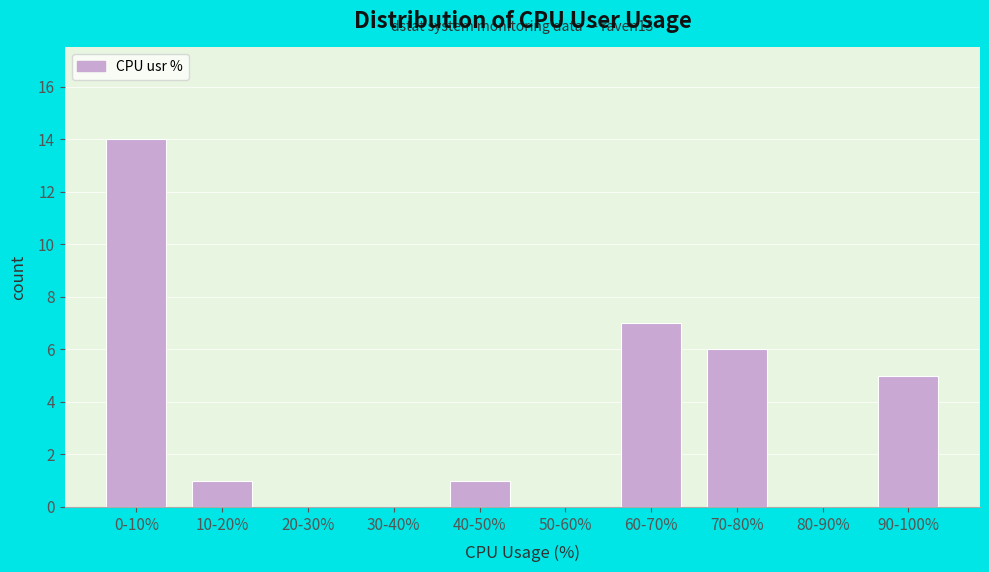

Reading left to right, extract all data points from this chart.

0-10%=14	10-20%=1	20-30%=0	30-40%=0	40-50%=1	50-60%=0	60-70%=7	70-80%=6	80-90%=0	90-100%=5